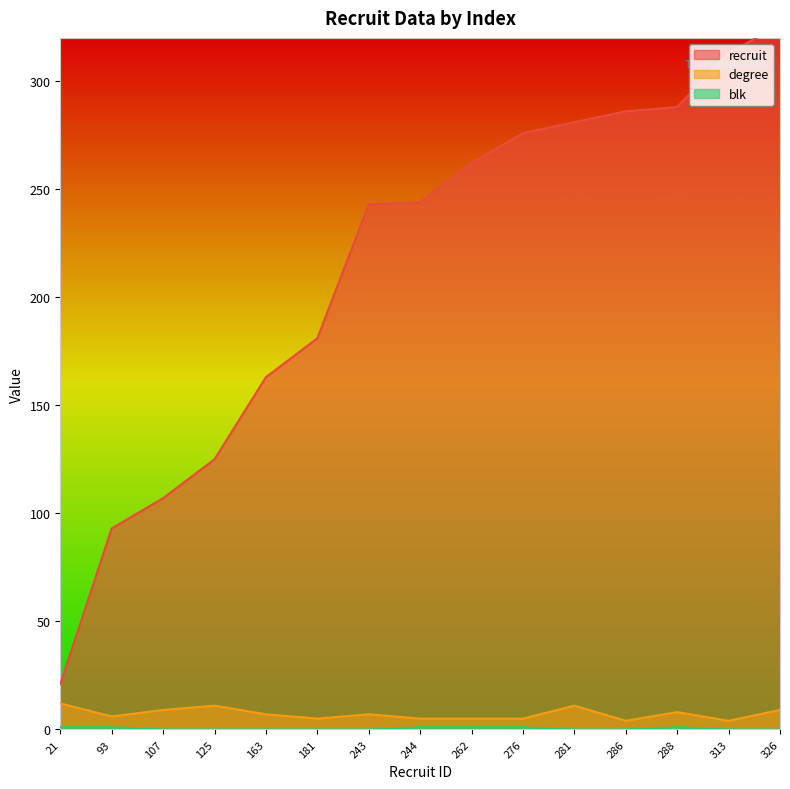

What is the highest value of the recruit series?

326